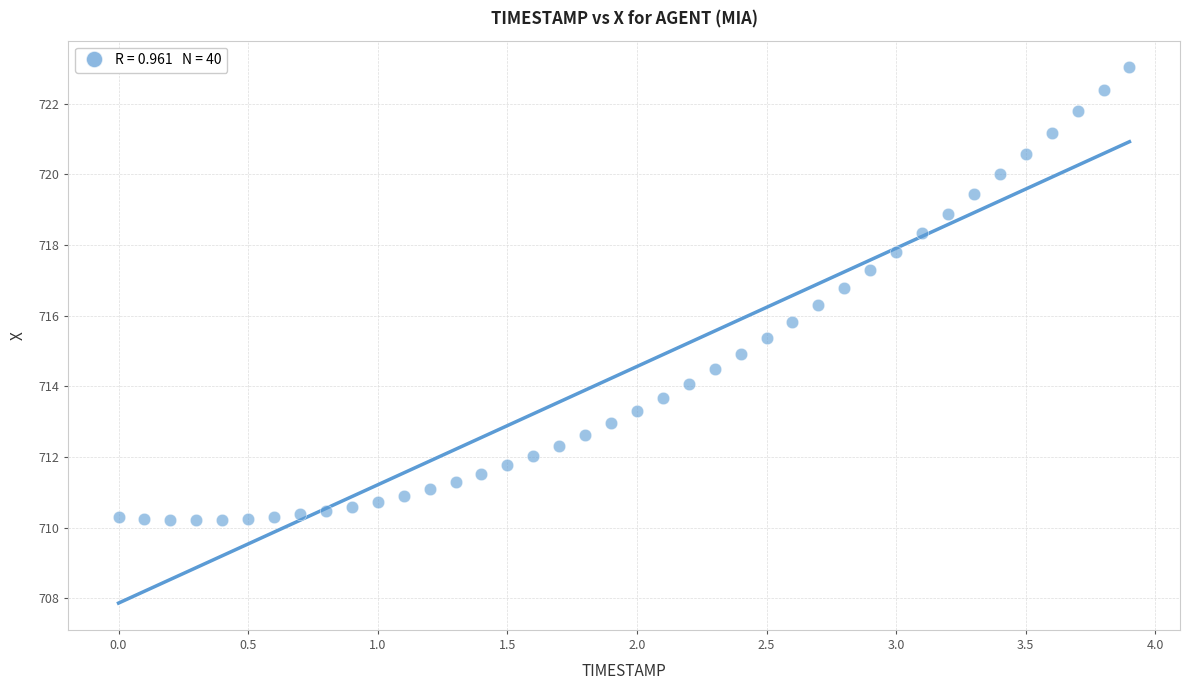

What is the range of Y values (max minus min)?

12.8